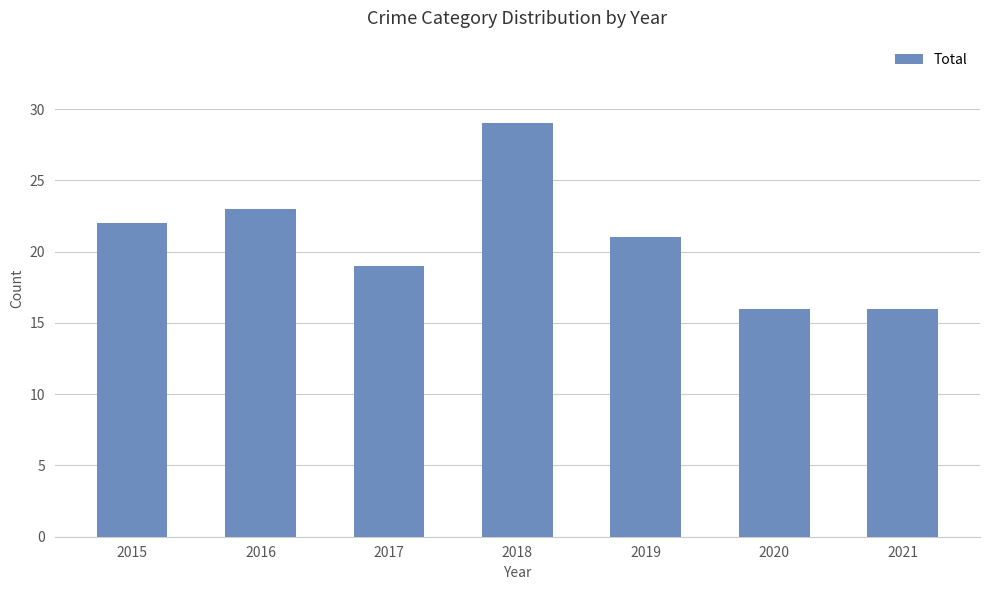

The chart shows a value of 16 at 2021. True or false?

True